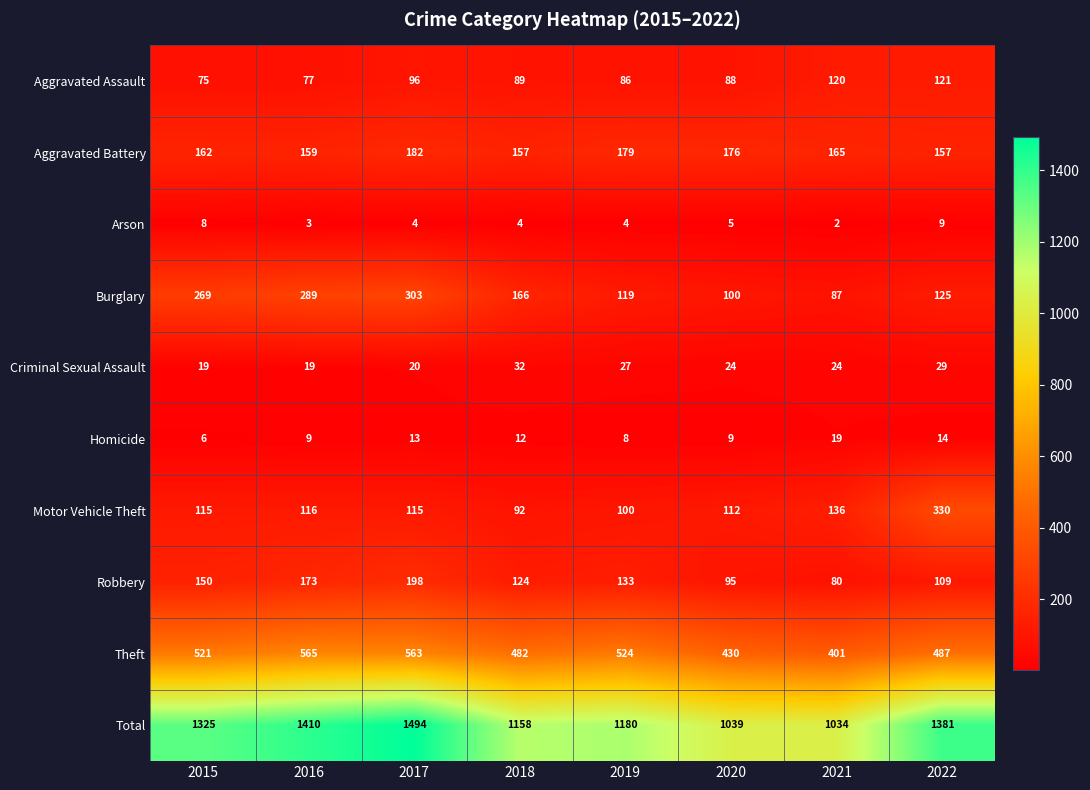

How many series are shown in this chart?

10